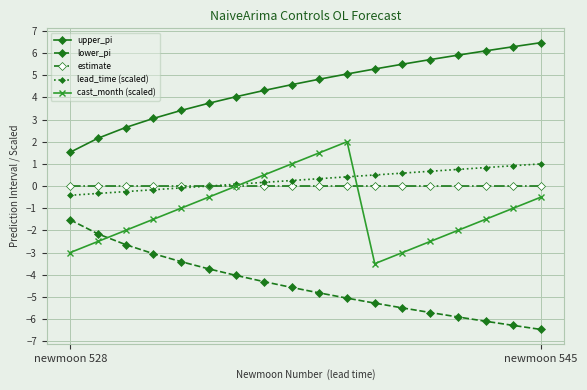

Which series has the largest total across all categories?

upper_pi